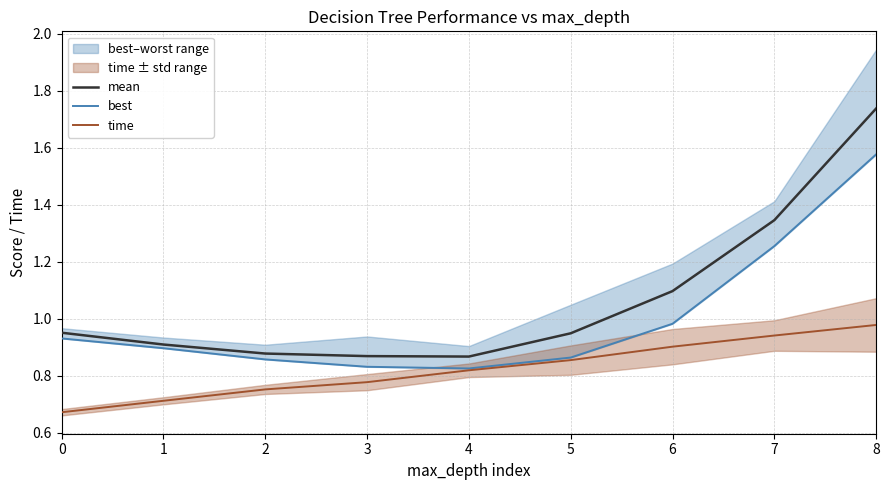

What is the difference between the maximum and second lowest values in the time series?

0.3